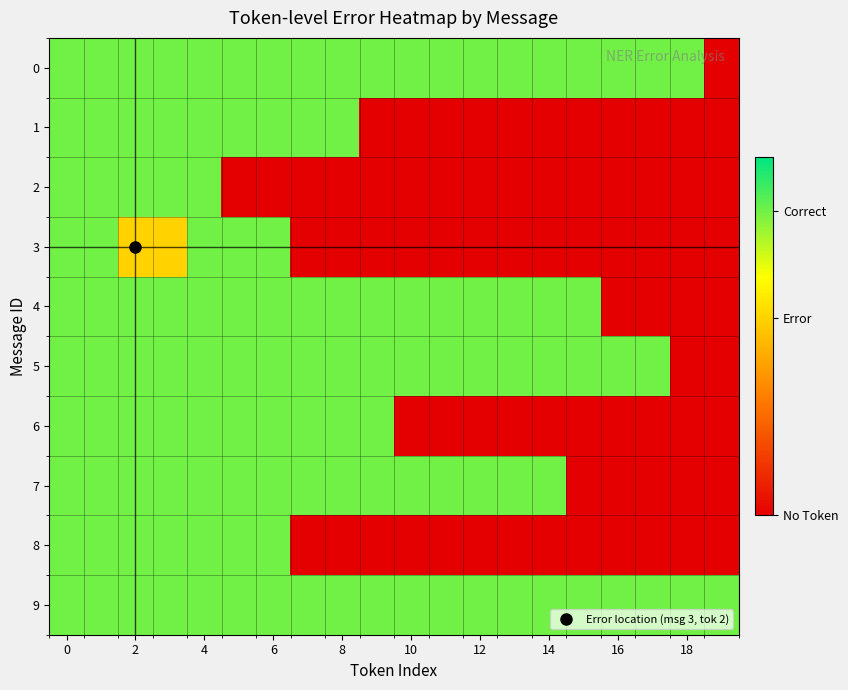

How many series are shown in this chart?

10